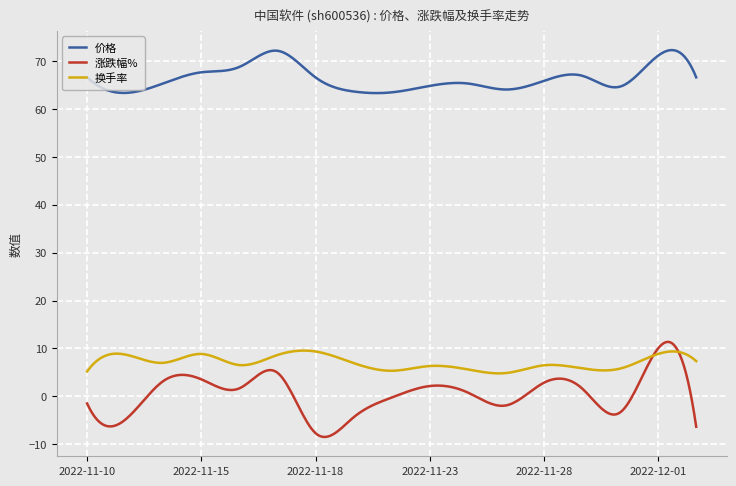

How many lines are shown in the chart?

3